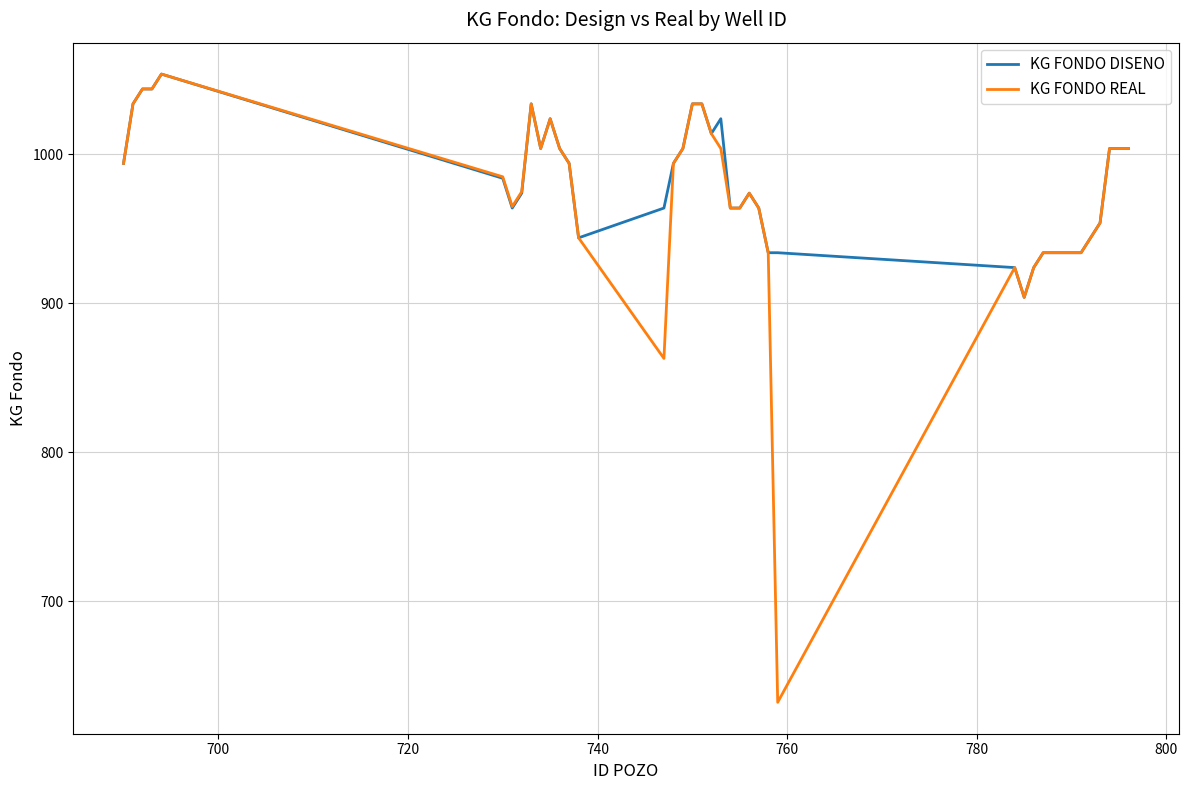

Which series has the largest total across all categories?

KG FONDO DISENO